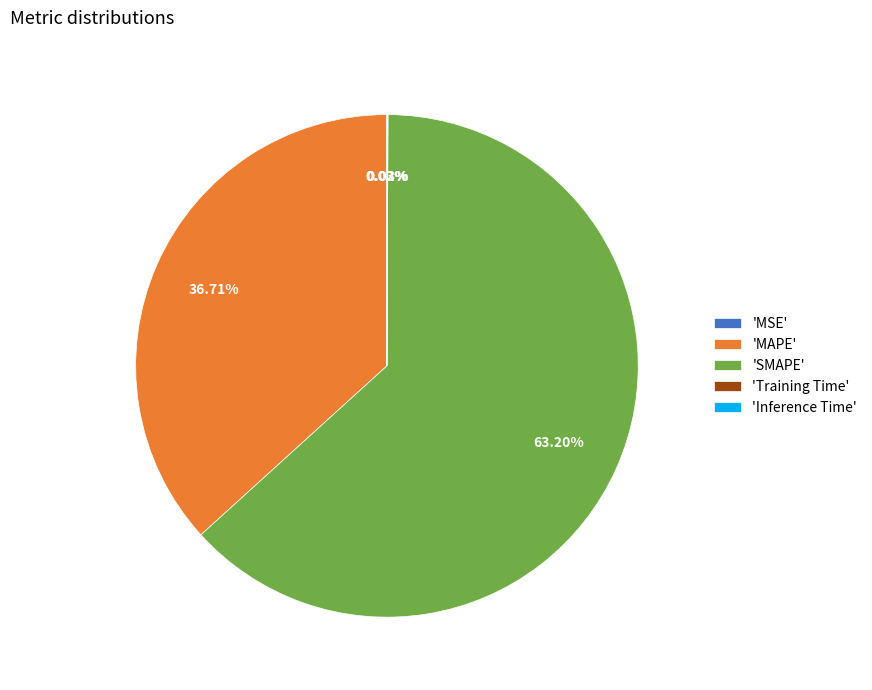

Do 'MAPE' and 'SMAPE' together represent more than half of the pie?

Yes